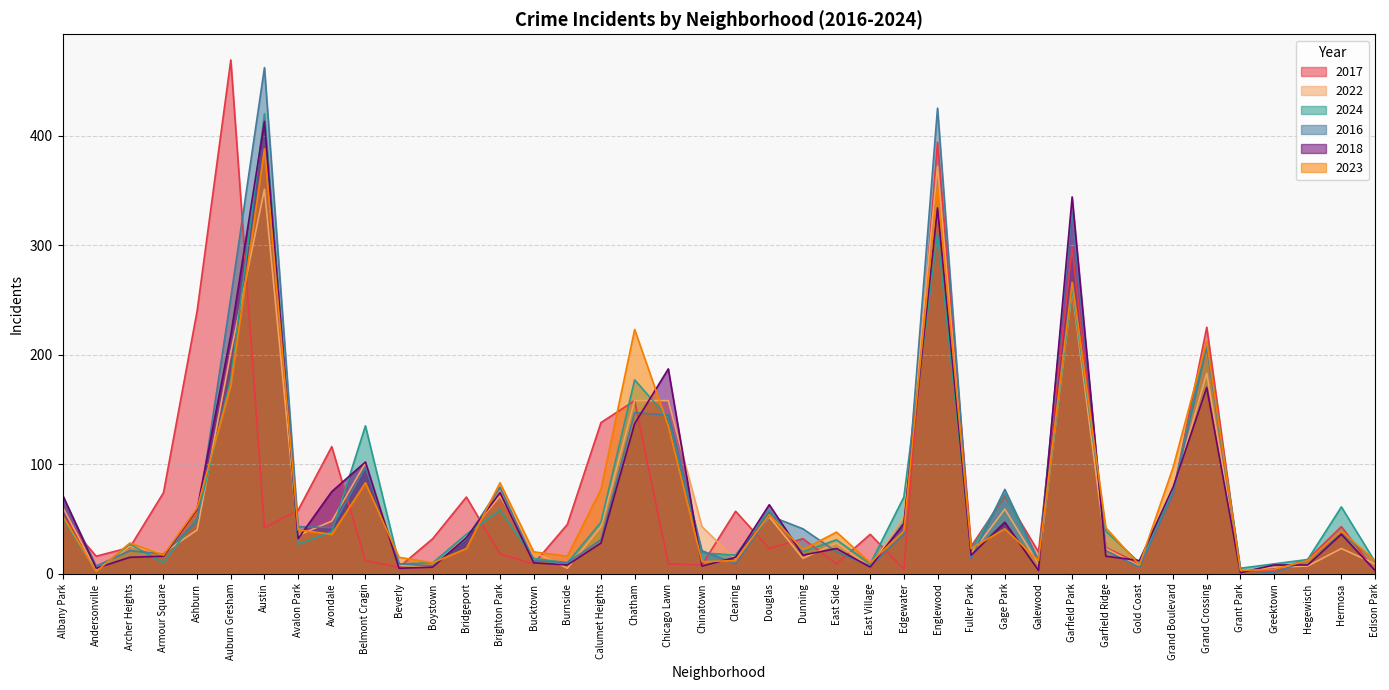

What is the lowest value of the 2024 series?

2